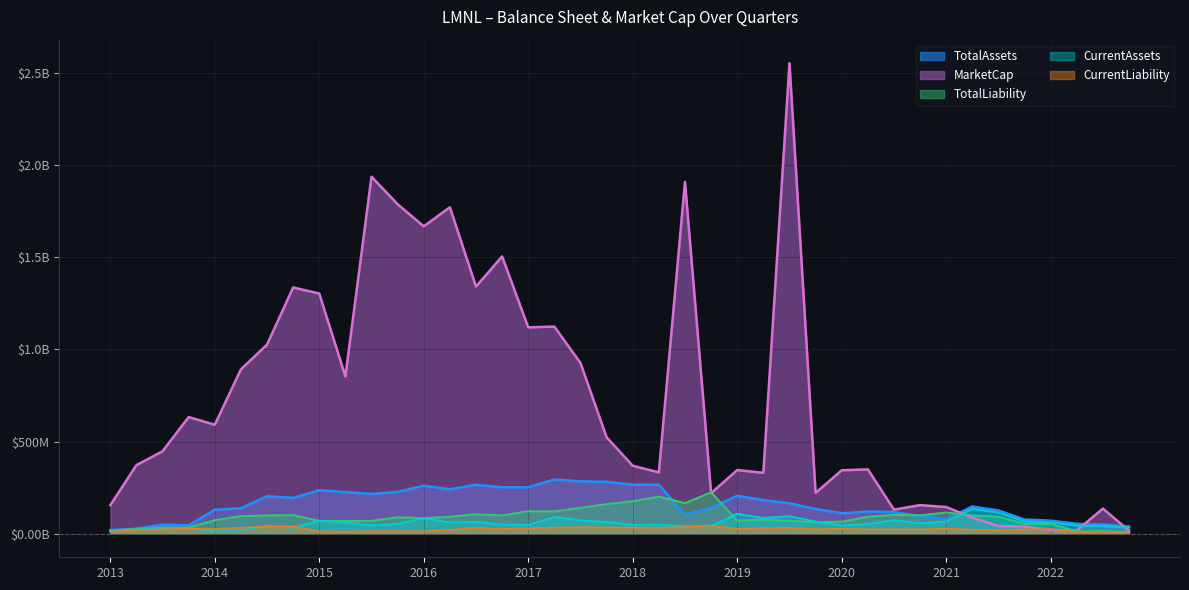

Is it true that TotalAssets equals 0.1 at 2014?

True